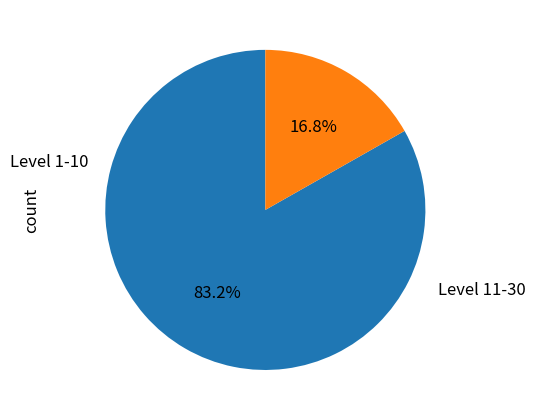

Is there any slice that represents more than half of the pie?

Yes